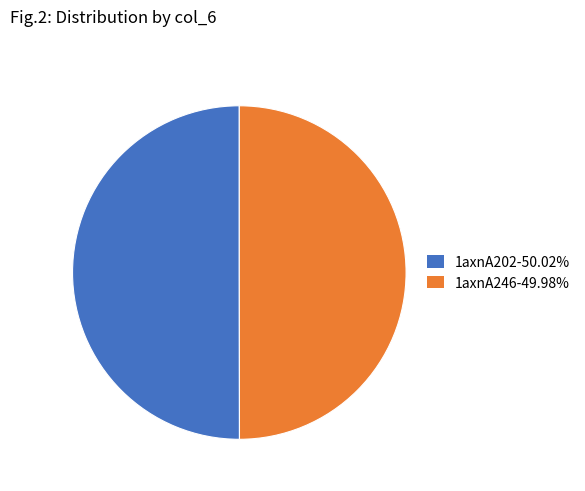

Approximately how many times larger is the value at 1axnA246 compared to 1axnA202?

1.0